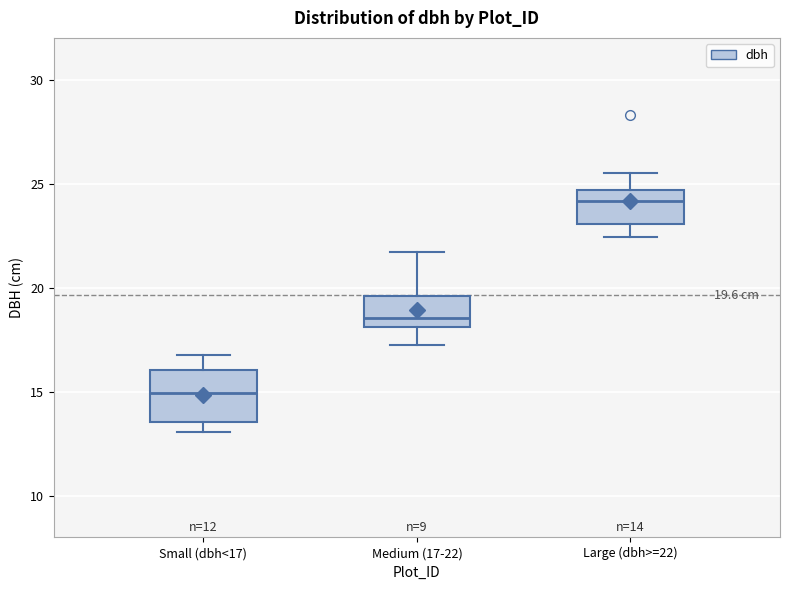

Which box's median line is the highest?

Large (dbh>=22)